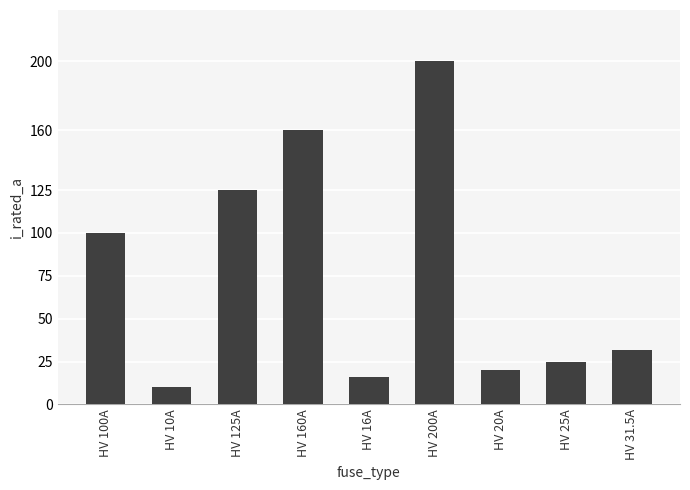

Is it true that the value at HV 160A is 236.2?

False